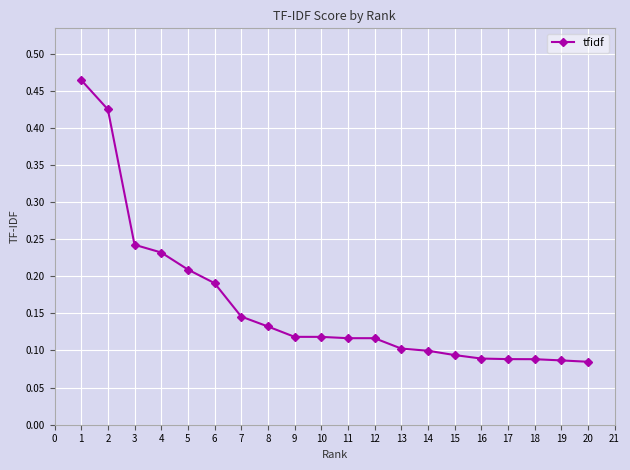

True or false: the data shows 0.1 at 15.

True